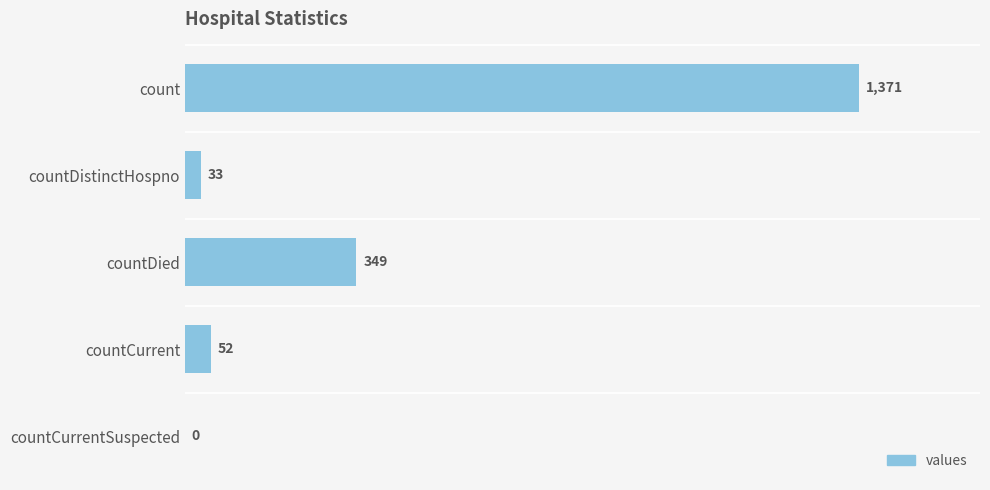

True or false: the data shows 33 at countDistinctHospno.

True